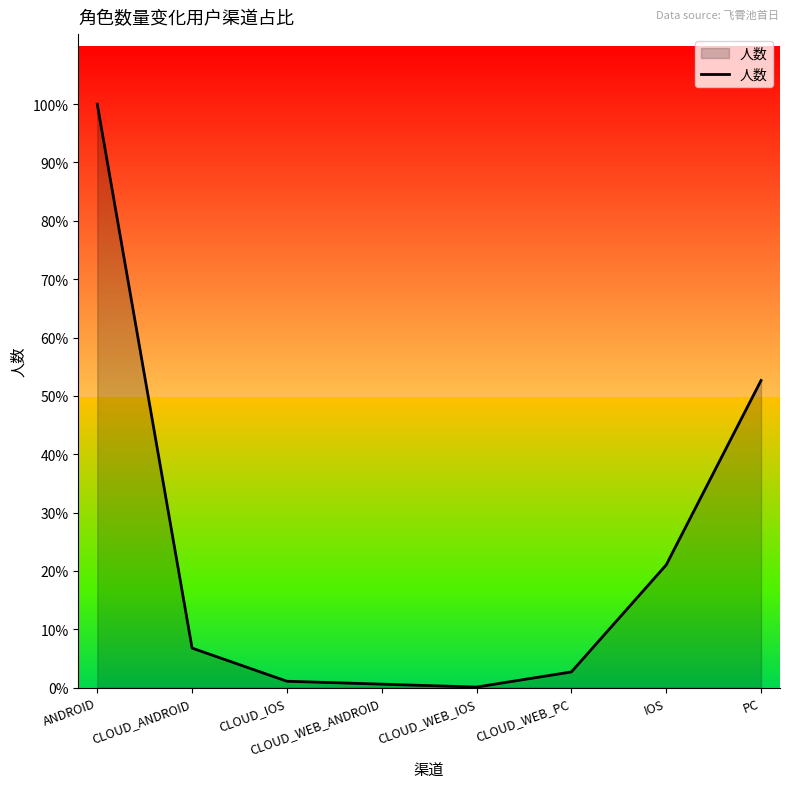

Does the chart display data point markers on the line(s)?

No